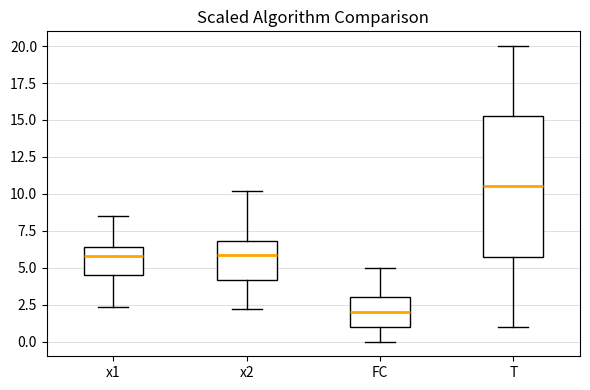

Reading left to right, transcribe this box plot: for each box, give where its median line is, the range the box spans, and where its two whiskers end, as read against the y-axis. The values are not printed on the chart, so give them approximately, as read against the axis.

x1: median 6.0, box 4.5 to 6.5, whiskers 2.5 to 8.5
x2: median 6.0, box 4.0 to 7.0, whiskers 2.0 to 10.0
FC: median 2.0, box 1.0 to 3.0, whiskers 0.0 to 5.0
T: median 10.5, box 6.0 to 15.5, whiskers 1.0 to 20.0